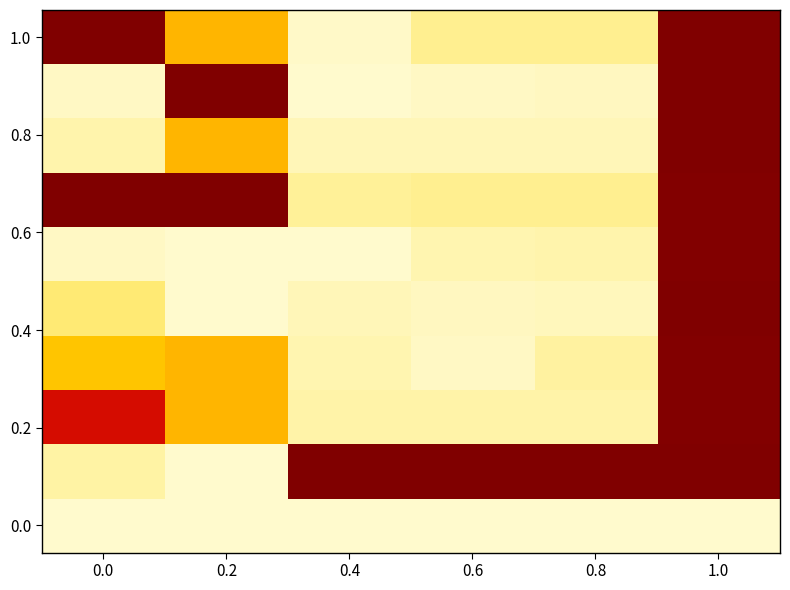

What is the spread (max minus min) of values at 0.4?

1.0